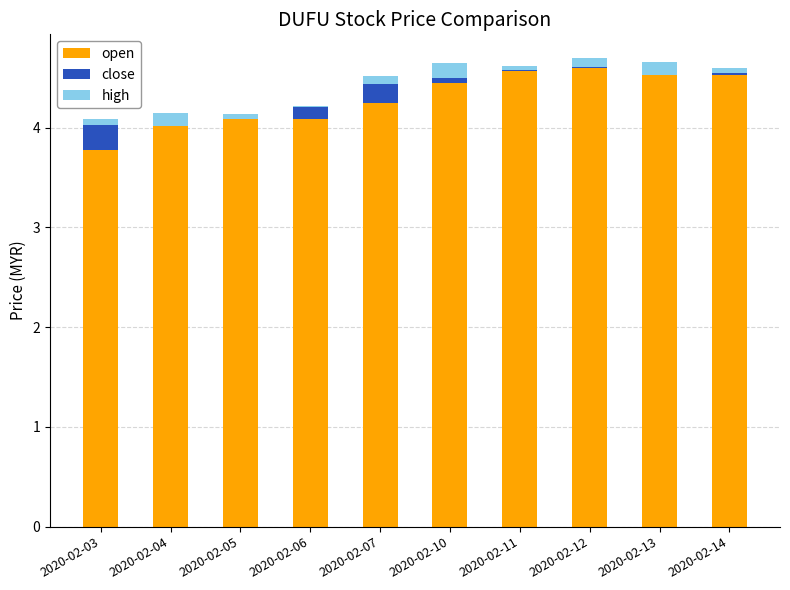

Reading left to right, list all the values displayed in this chart.

open: 3.8	4.1	4.1	4.1	4.2	4.5	4.6	4.6	4.6	4.5
close: 0.3	-0.0	-0.0	0.1	0.2	0.0	0.0	0.0	-0.1	0.0
high: 0.1	0.1	0.0	0.0	0.1	0.2	0.0	0.1	0.1	0.0